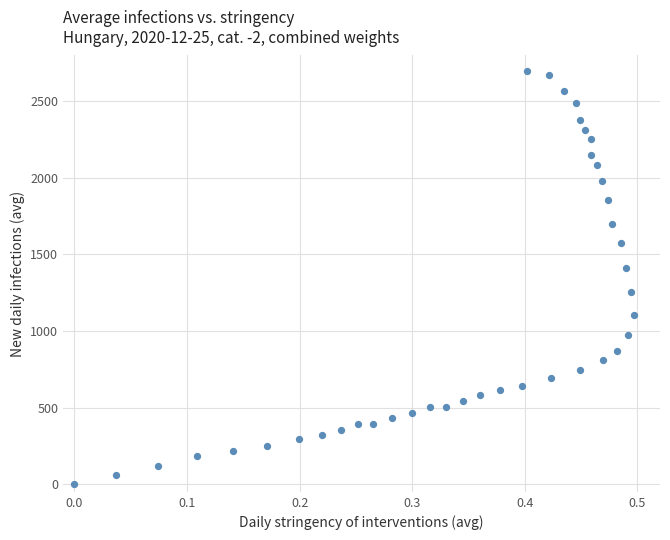

What is the range of X values (max minus min)?

0.5